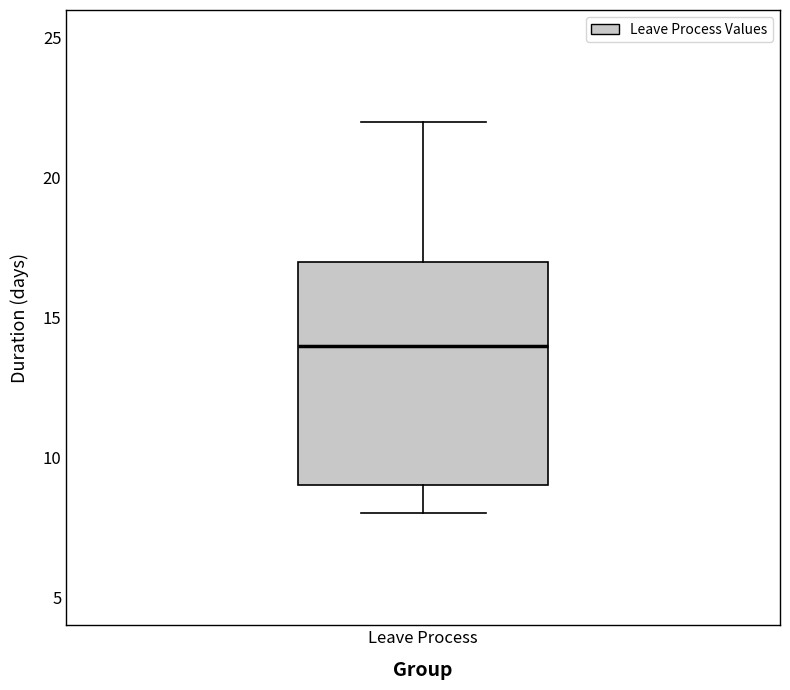

Read this box plot against the y-axis: the position of the median line, the range covered by the box, and the ends of both whiskers. The values are not printed on the chart, so give them approximately, as read against the axis.

median 14, box 9 to 17, whiskers 8 to 22